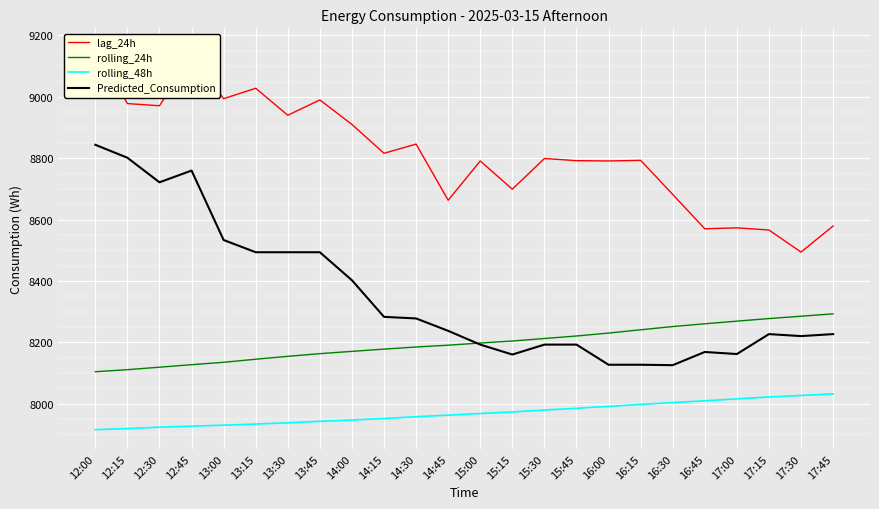

What is the maximum value shown in the chart?

9161.0